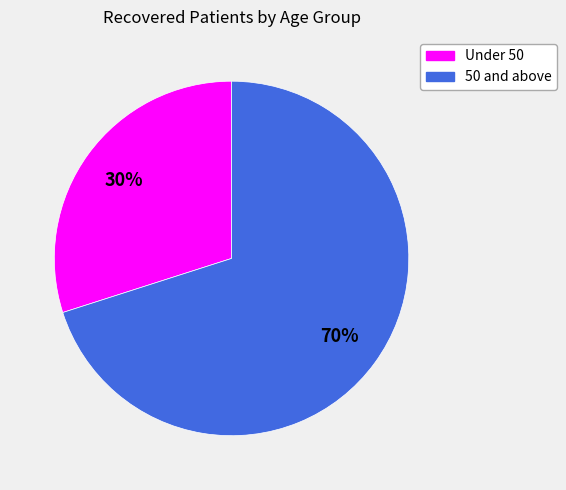

To the nearest percent, what is the average slice percentage?

50%